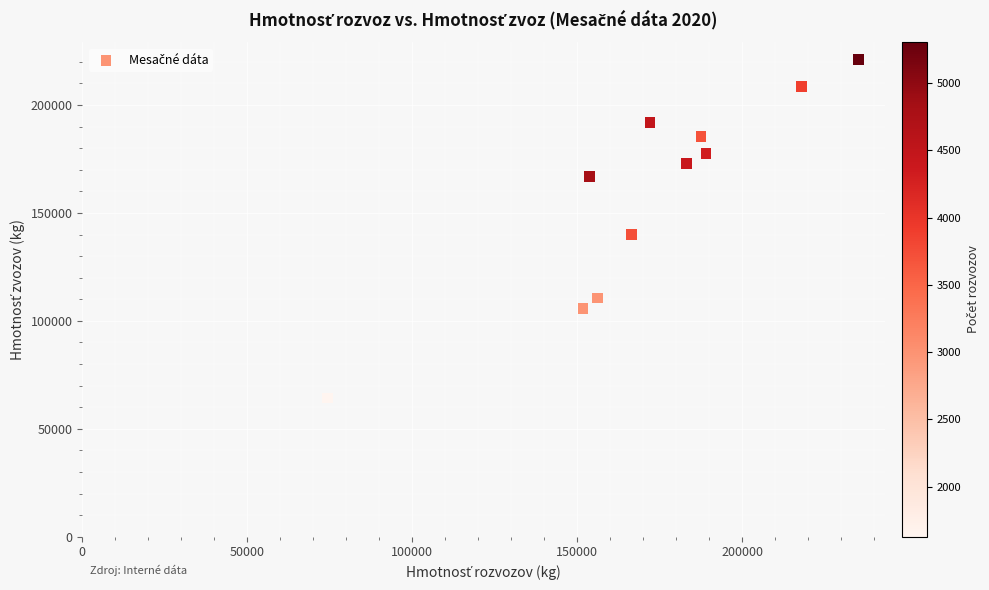

What is the range of Y values (max minus min)?

156923.6